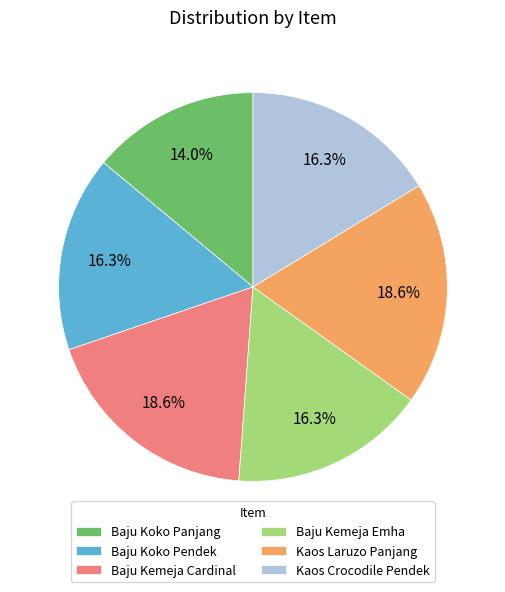

What percentage is the Baju Kemeja Cardinal slice, to the nearest percent?

19%